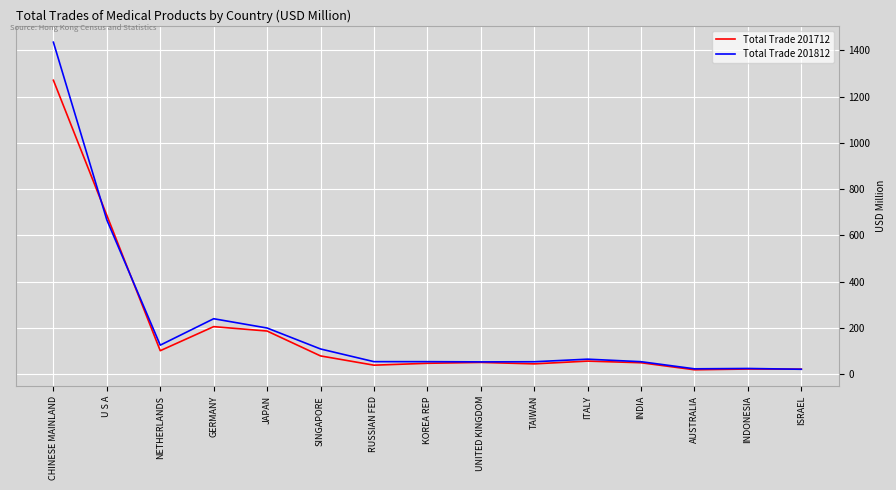

True or false: Total Trade 201812 has more than 1 points higher than both neighbors.

True